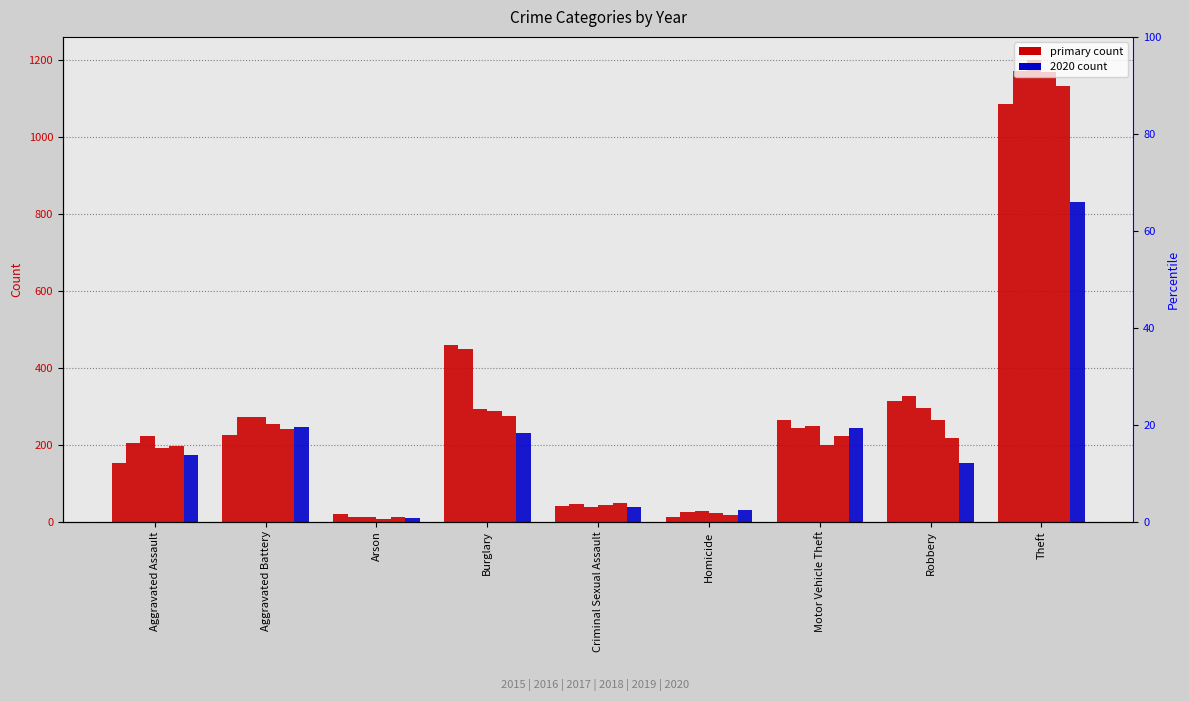

Which series has the widest spread of values?

2017